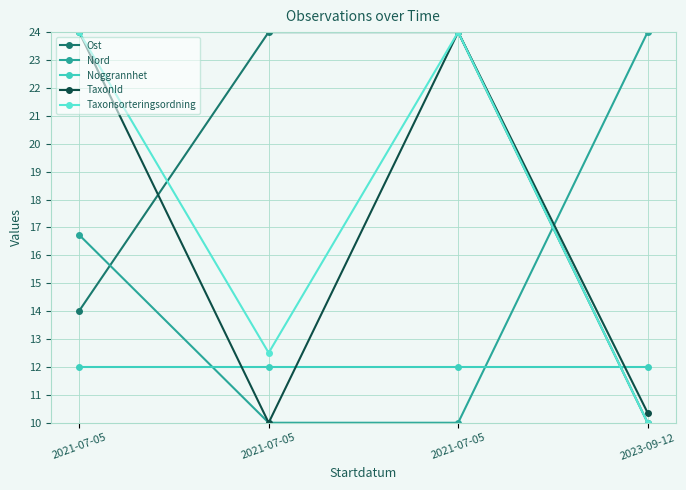

How many lines are shown in the chart?

5